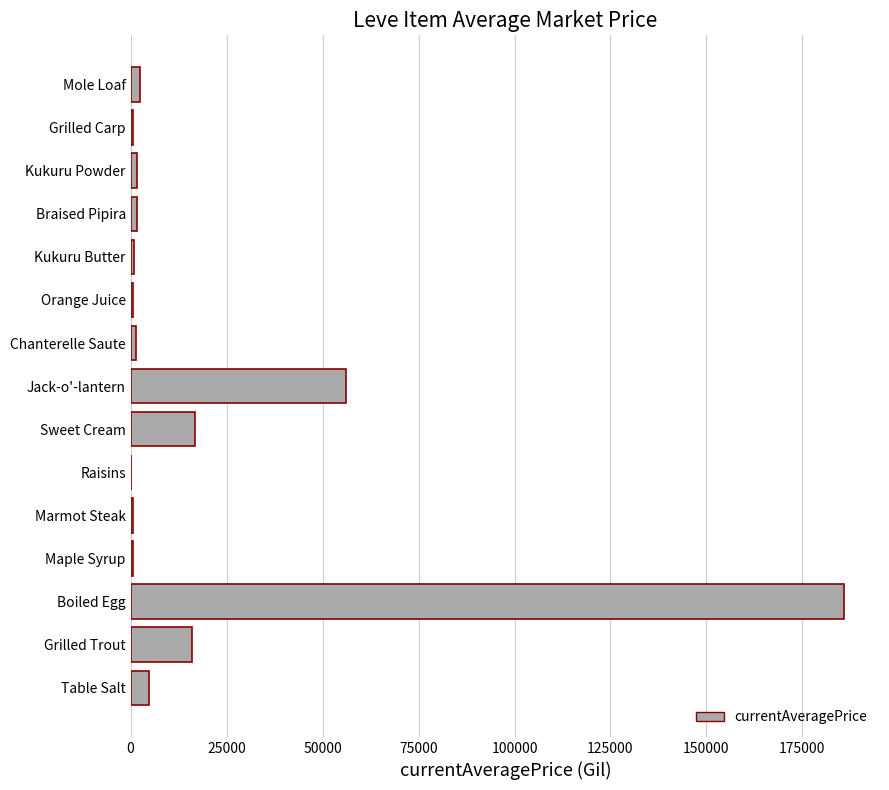

What is the ratio of the value at Jack-o'-lantern to the value at Sweet Cream?

3.4